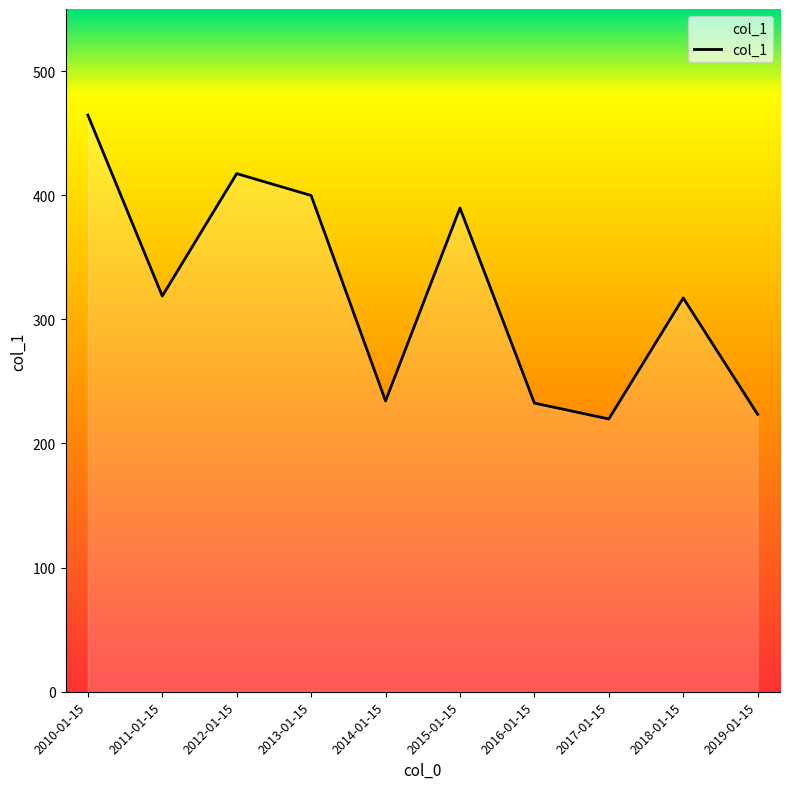

How many categories are shown in the chart?

10